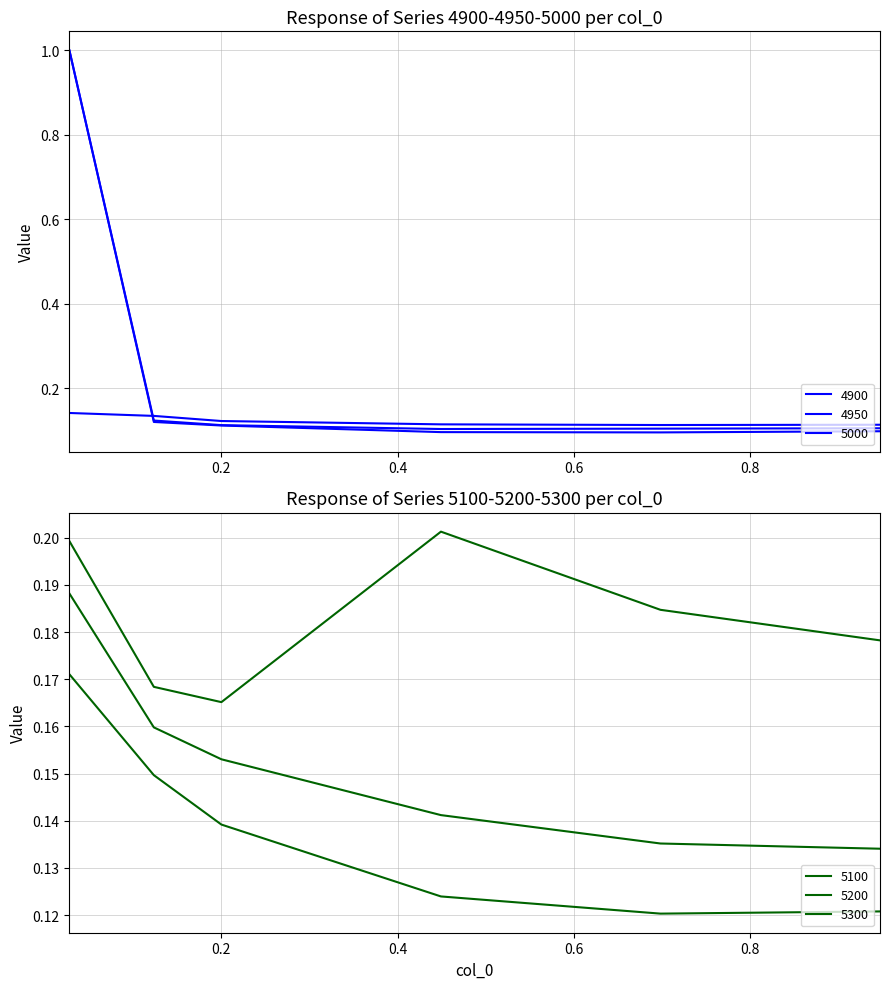

Is the value of 5300 at 0.6986301369863014 greater than the value of 5100 at 0.0273972602739726?

Yes